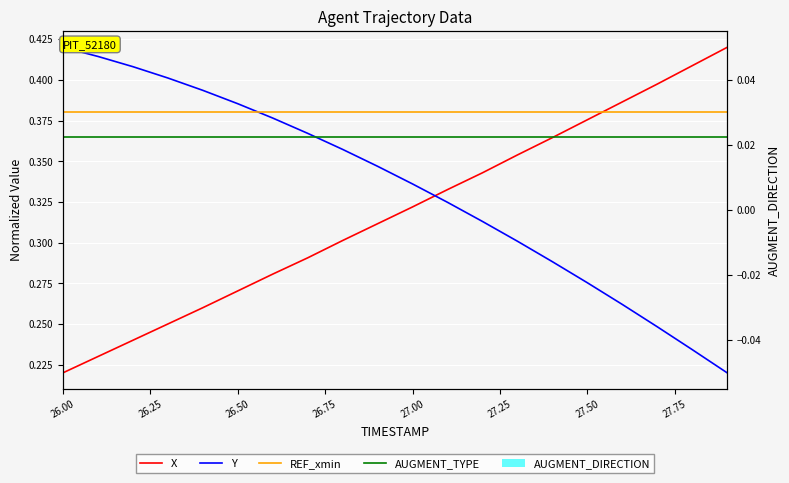

At 27.50, list the series in order from largest to smallest.

REF_xmin, X, AUGMENT_TYPE, Y, AUGMENT_DIRECTION